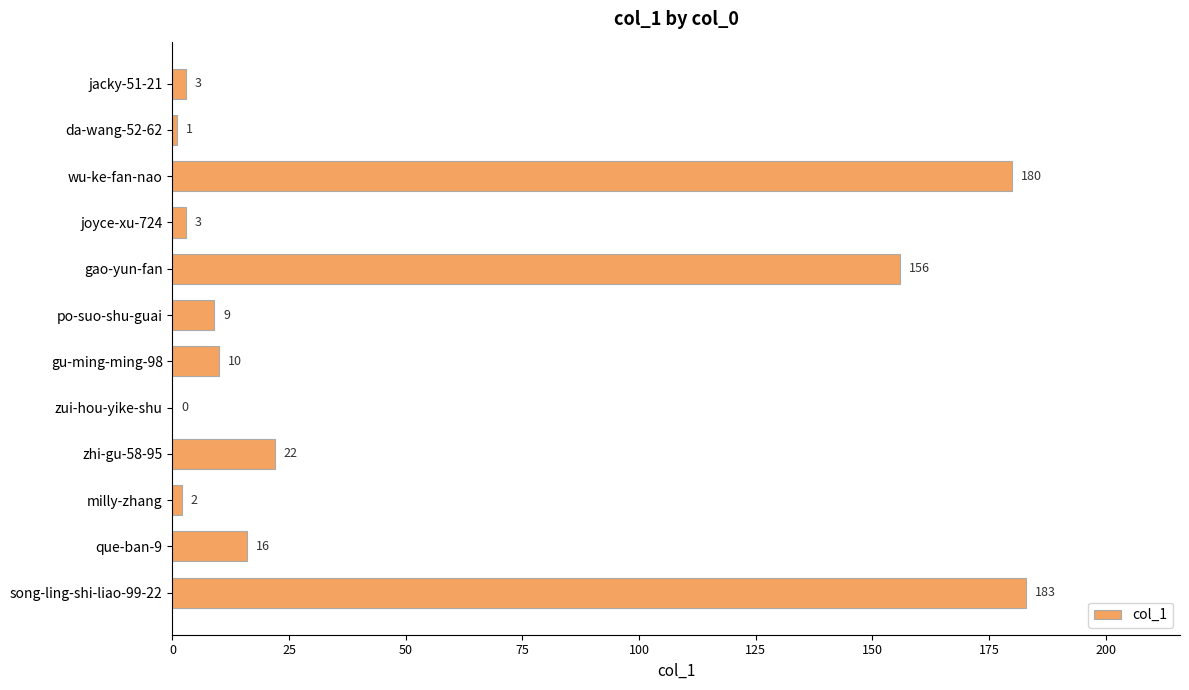

What is the change in value from wu-ke-fan-nao to zui-hou-yike-shu?

-180